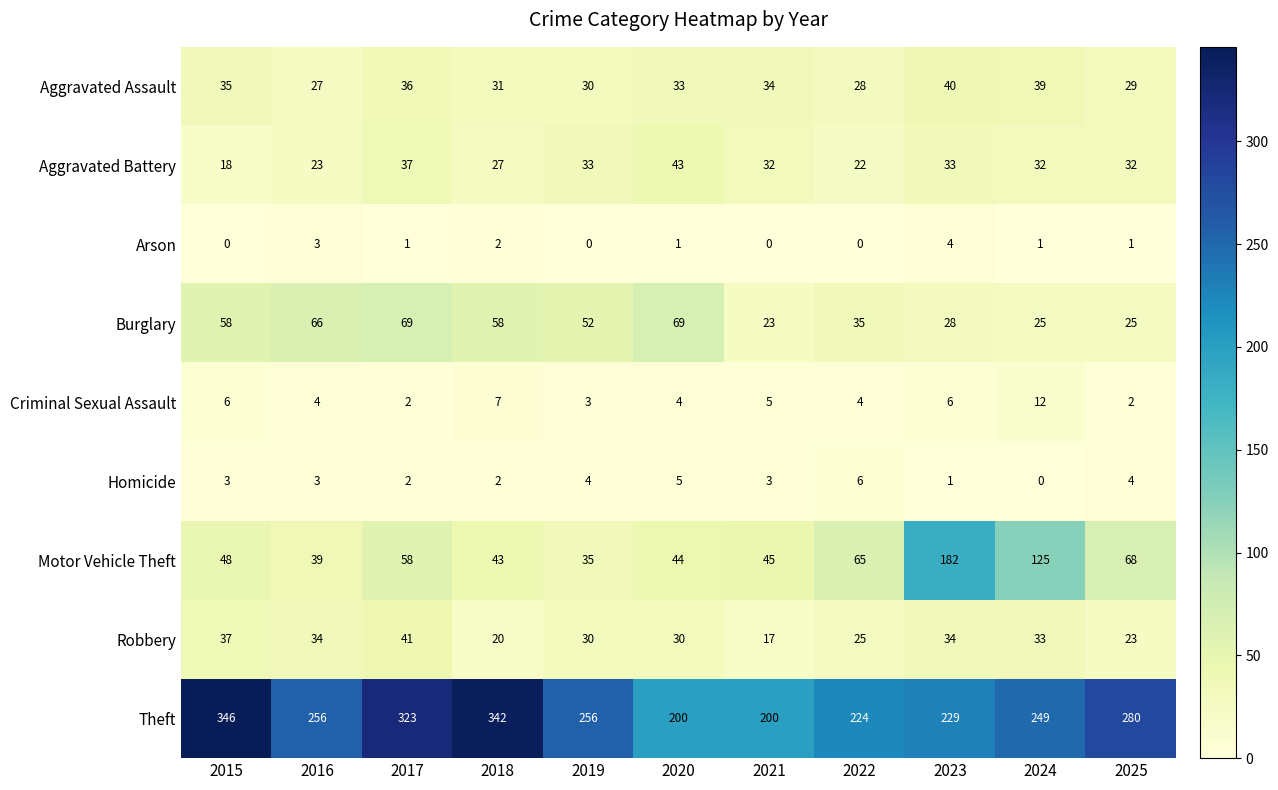

What is the sum of all Motor Vehicle Theft values?

752